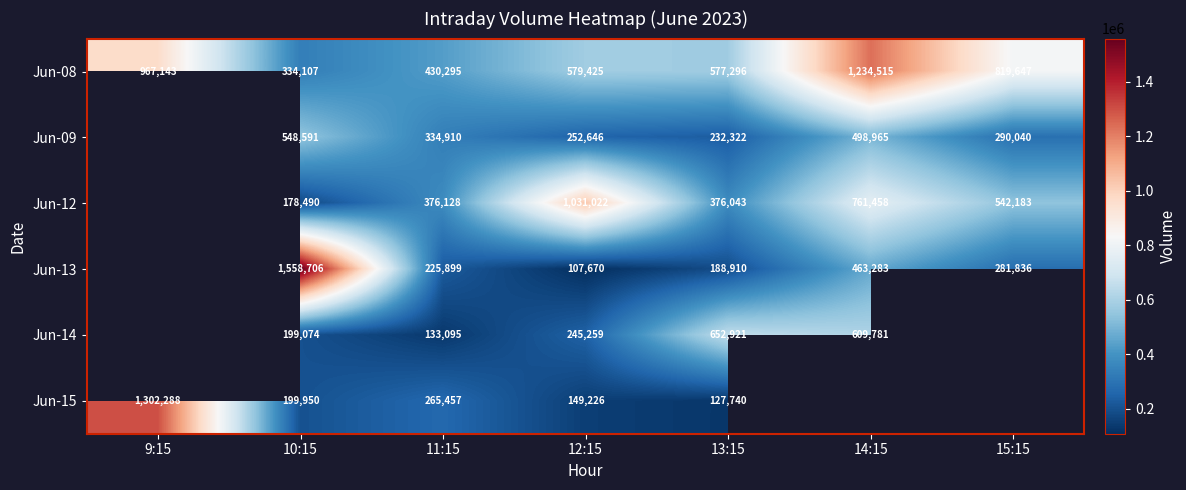

What is the average value of the Jun-08 series?

706061